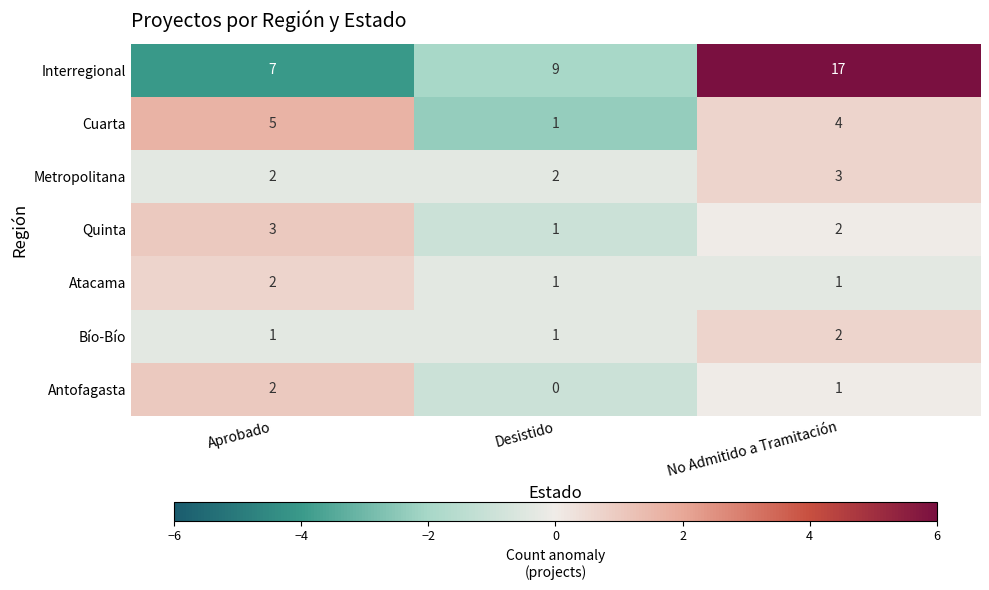

Rank the categories by Quinta value from highest to lowest.

Aprobado, No Admitido a Tramitación, Desistido